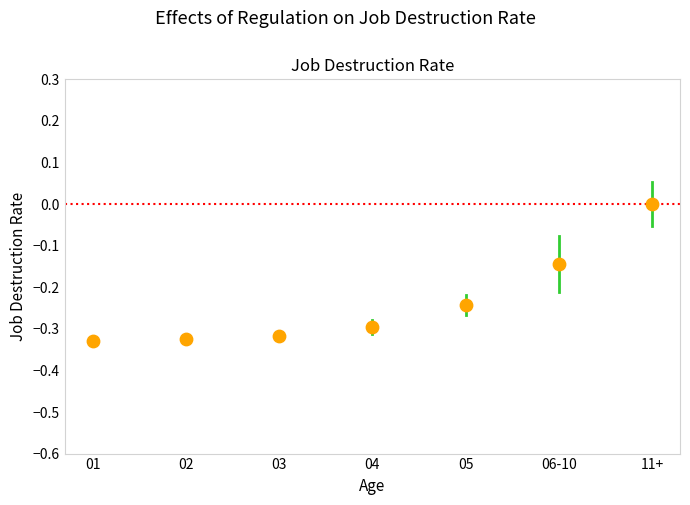

What is the range of Y values (max minus min)?

0.3